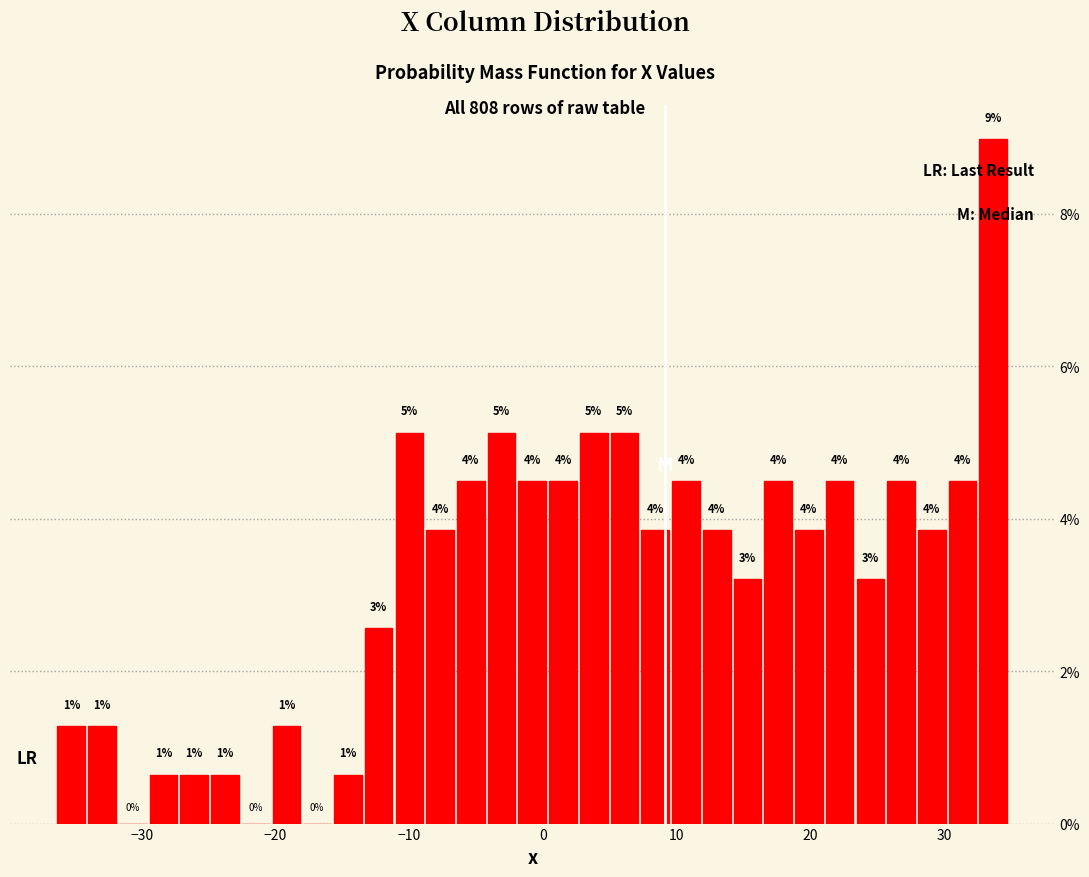

Around what value on the x-axis is the tallest bar? Give the approximate position of its centre, as read against the axis.

34